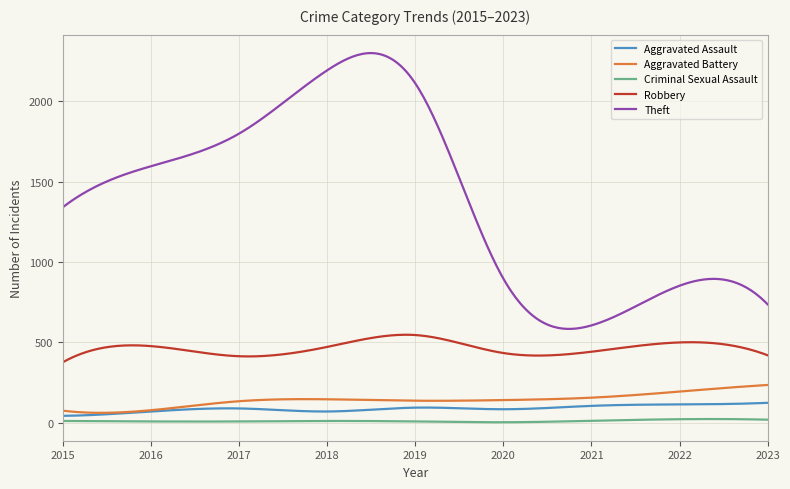

Does the chart display data point markers on the line(s)?

No